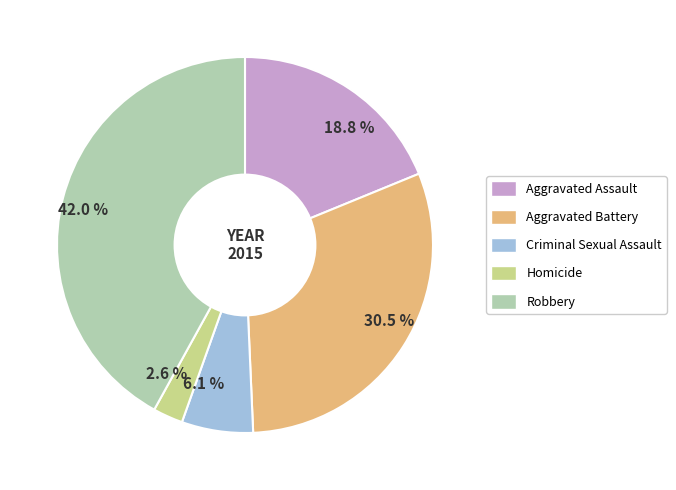

Is the sum of 2.6 % and 6.1 % greater than half?

No